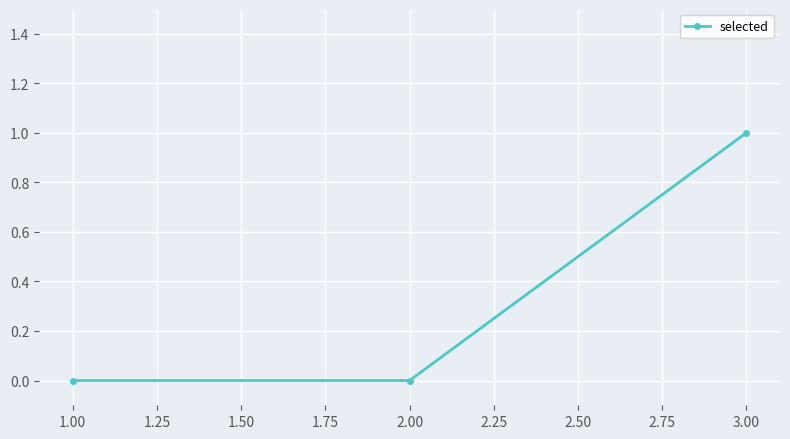

What is the label of the 3rd point from the right?

1.00